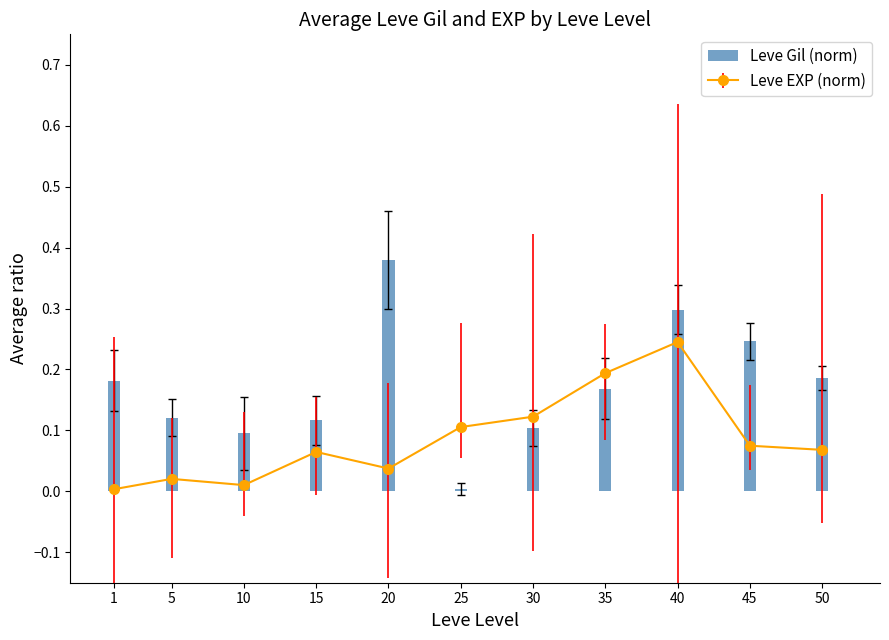

The Leve Gil (norm) series shows 0.2 at 30. True or false?

False